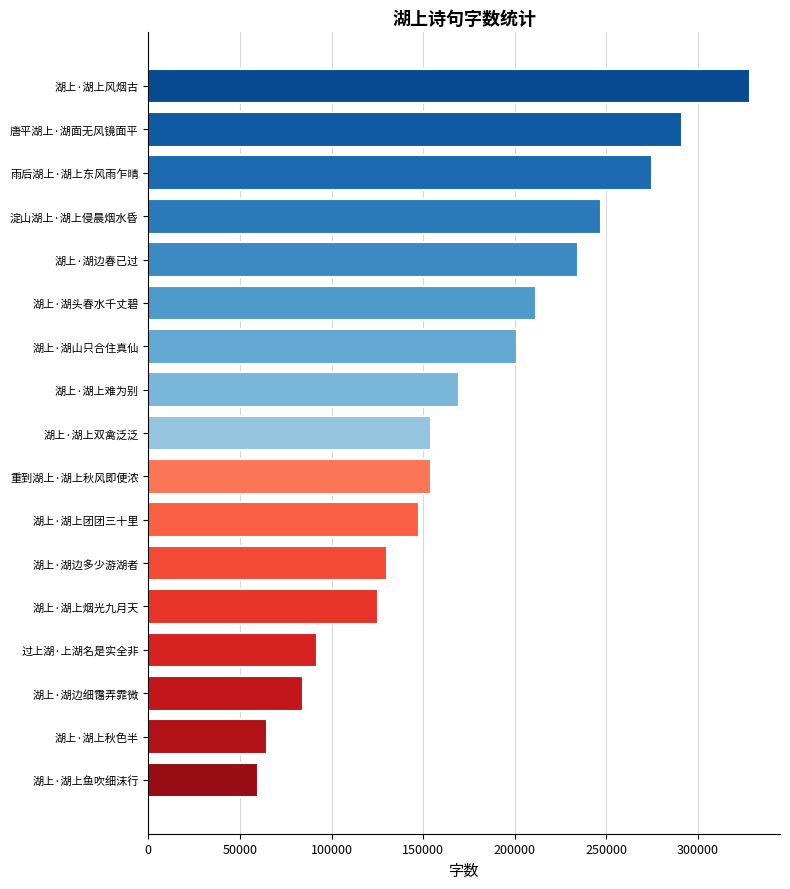

What is the average value?

174843